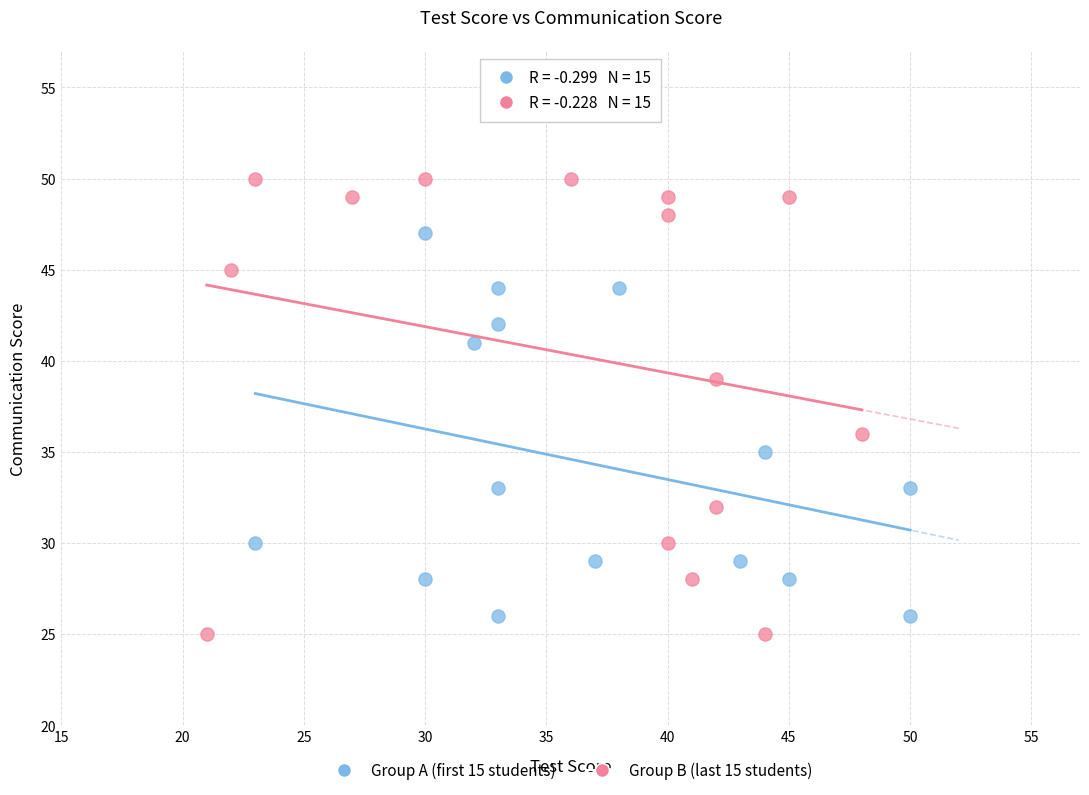

Which series reaches the maximum Y coordinate?

Group B (last 15 students)